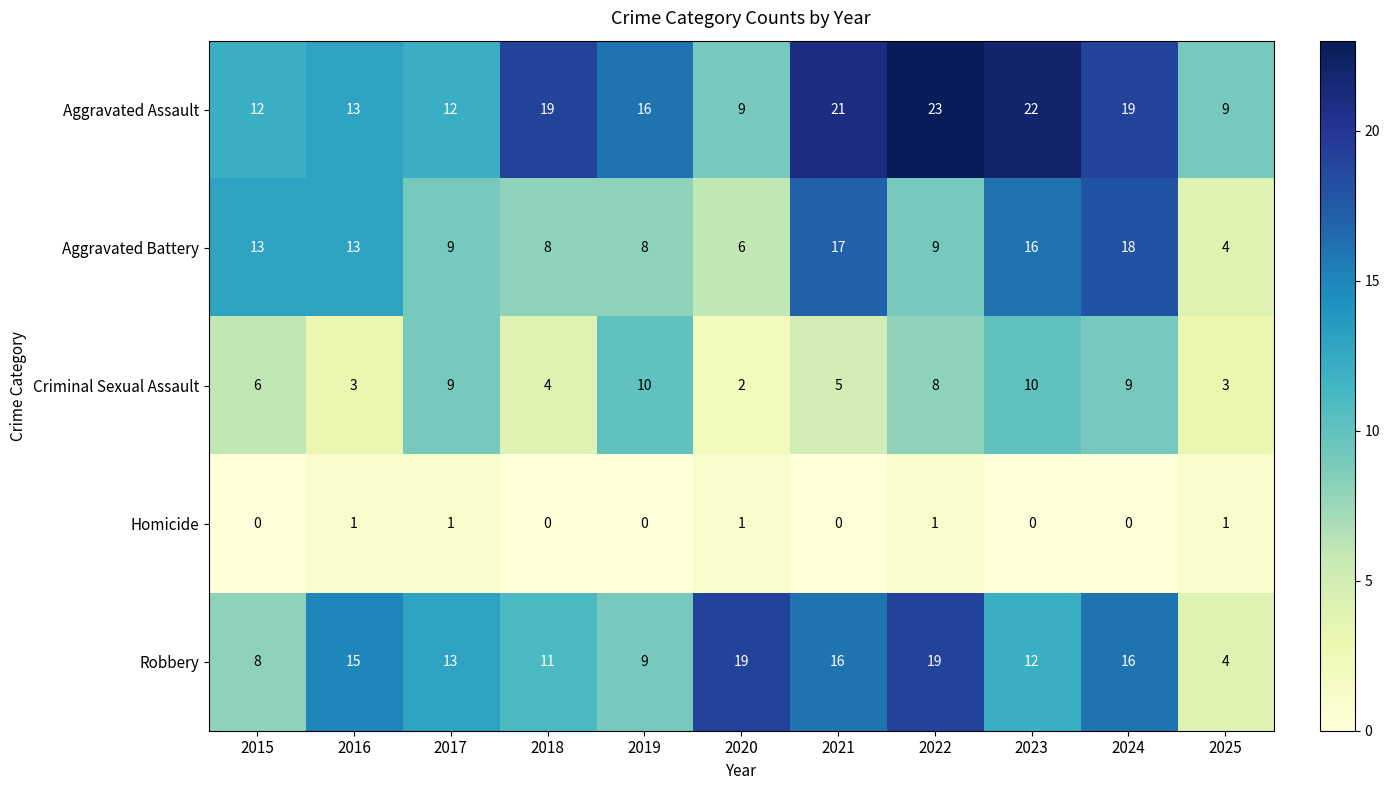

What is the difference between the second highest and minimum values in the Robbery series?

15